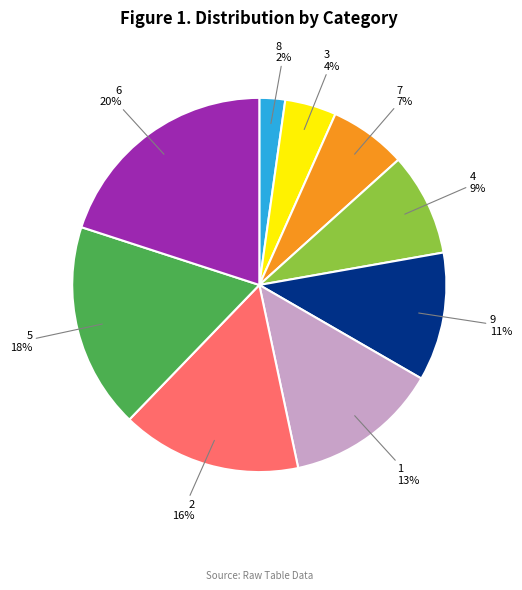

Is there a majority slice in this chart?

No